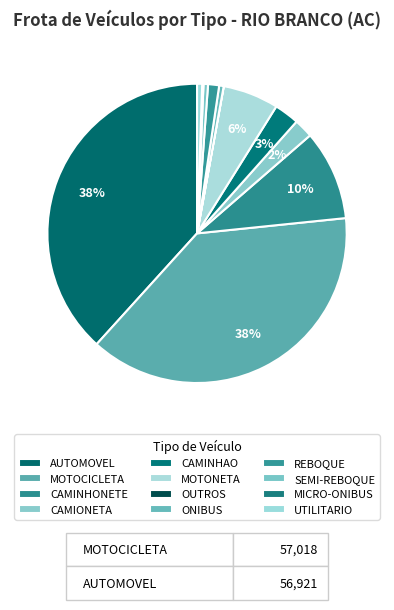

Between MOTOCICLETA and OUTROS, which is larger?

MOTOCICLETA